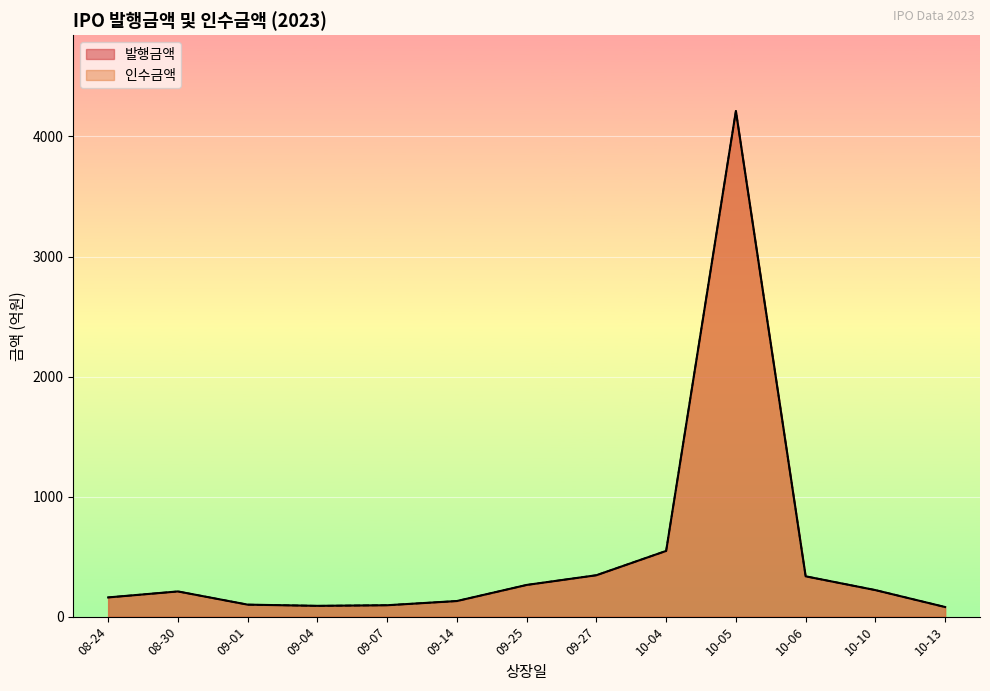

The value of 인수금액 at 2023-09-25 is 264.0. True or false?

True